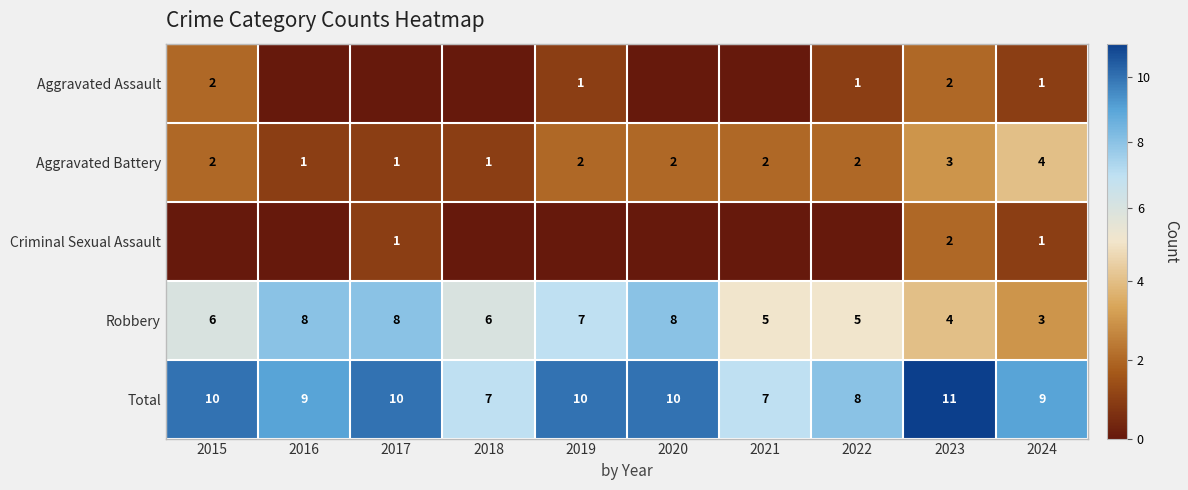

Is it true that Aggravated Battery equals 1 at 2016?

True